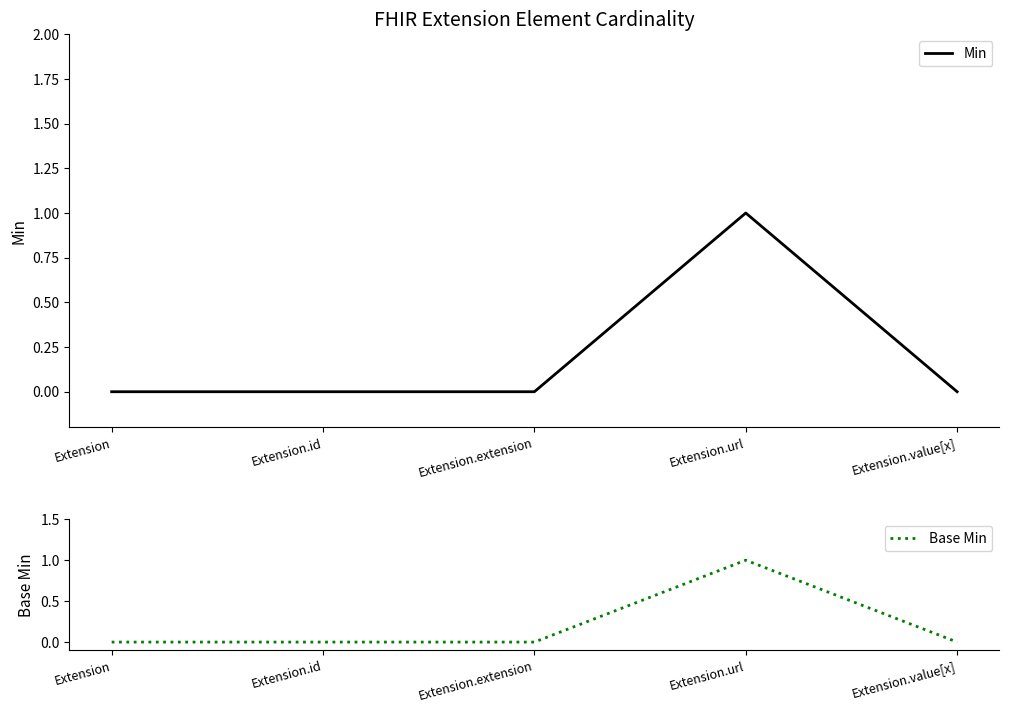

At Extension.url, list the series in order from largest to smallest.

Min, Base Min